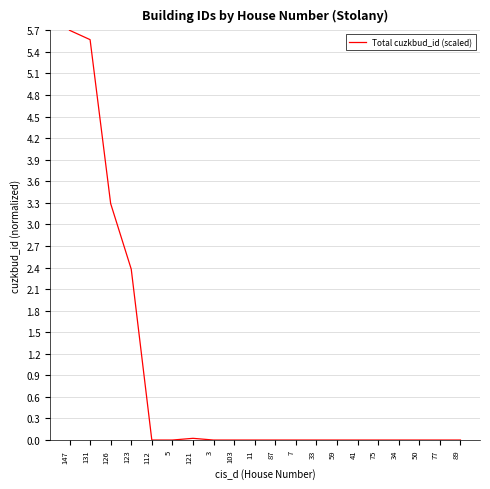

What is the maximum value shown in the chart?

5.7